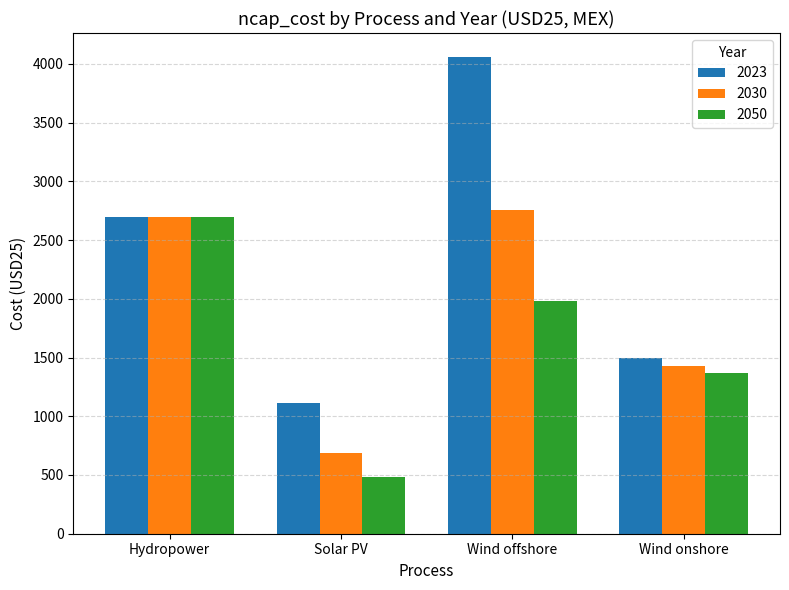

At which category is the sum across all series the highest?

Wind offshore